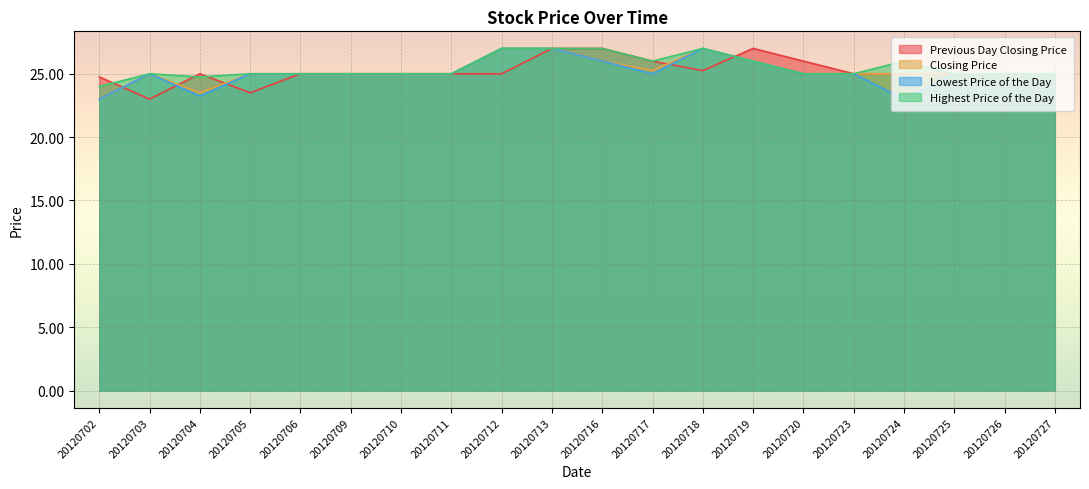

The value of Highest Price of the Day at 20120702 is 33.1. True or false?

False